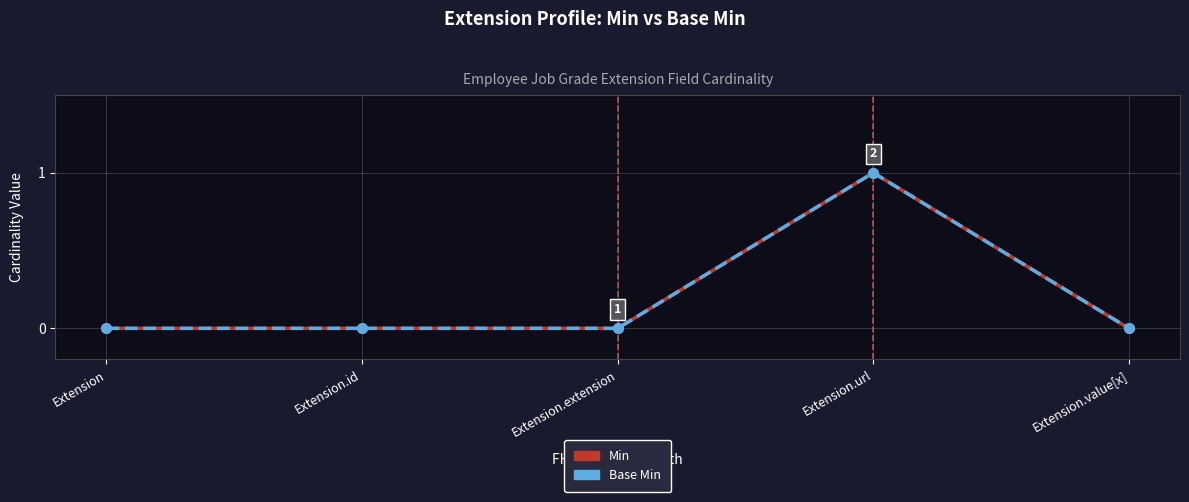

Is this an area chart (filled region under the line)?

No